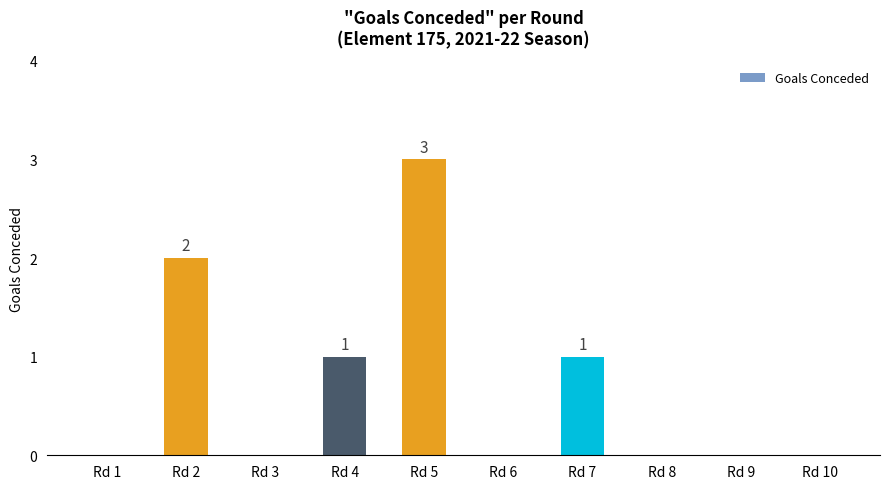

What is the sum of all values?

7